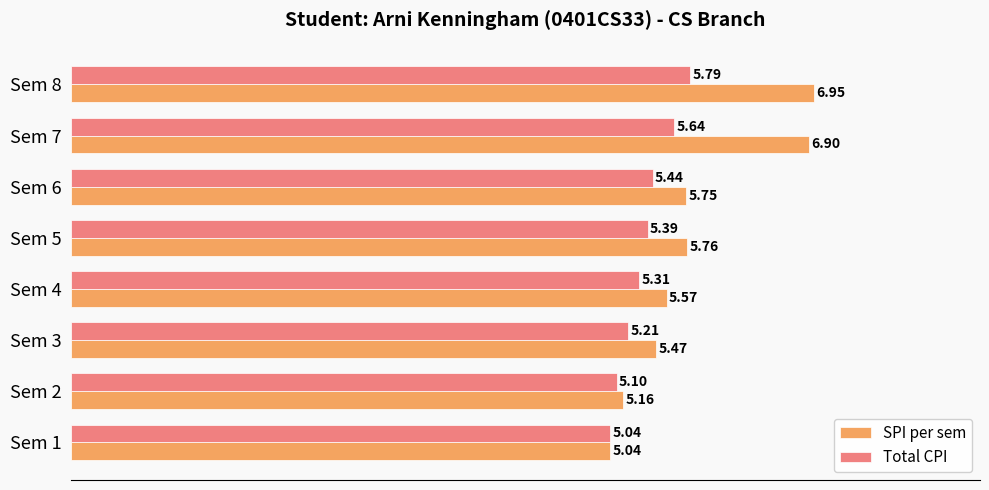

Rank the categories by Total CPI value from highest to lowest.

Sem 8, Sem 7, Sem 6, Sem 5, Sem 4, Sem 3, Sem 2, Sem 1